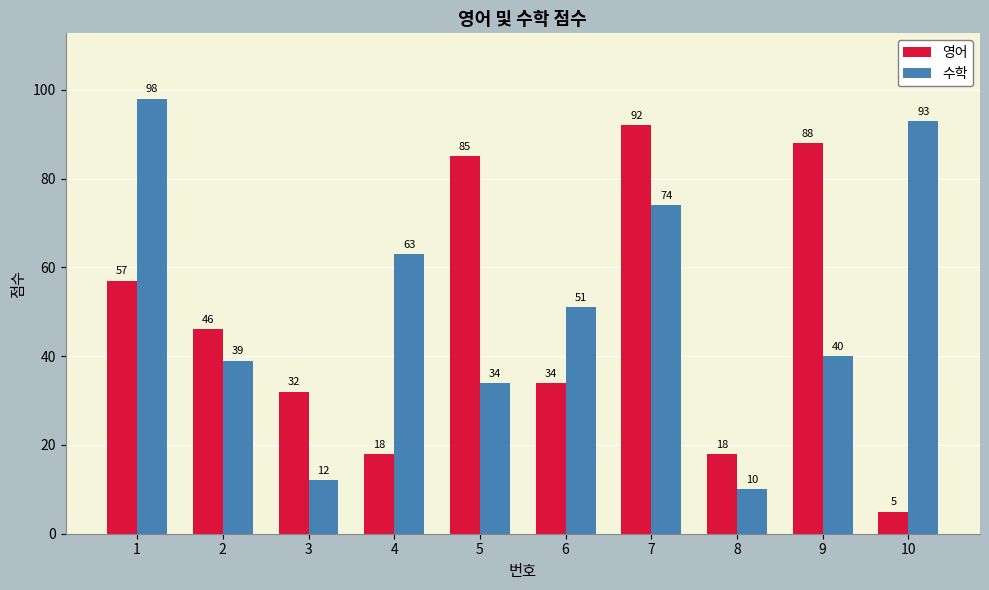

List the series in order of their overall mean, highest first.

수학, 영어